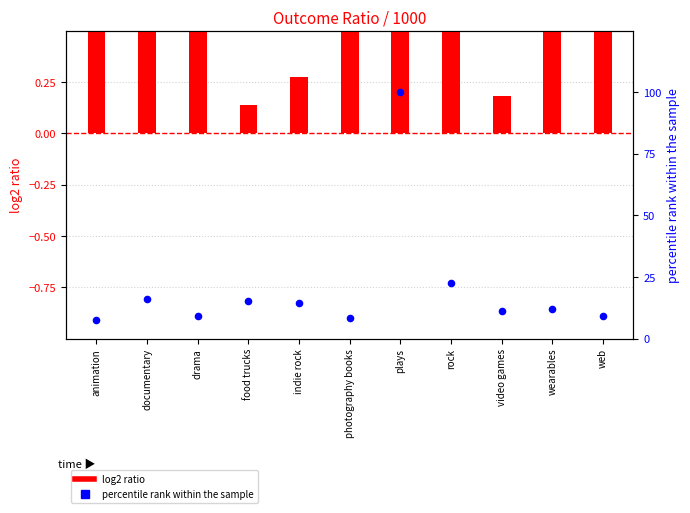

Which series has the largest total across all categories?

percentile rank within the sample